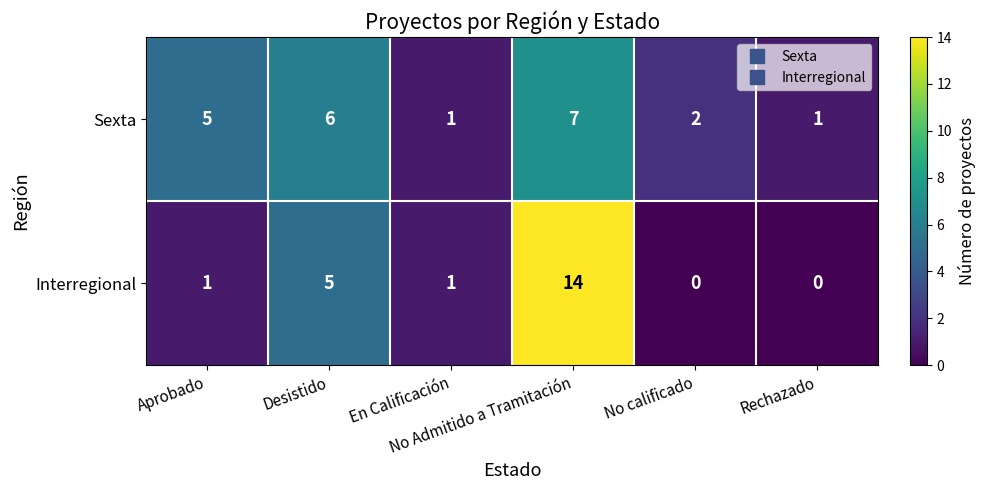

What is the total value across all series at Rechazado?

1